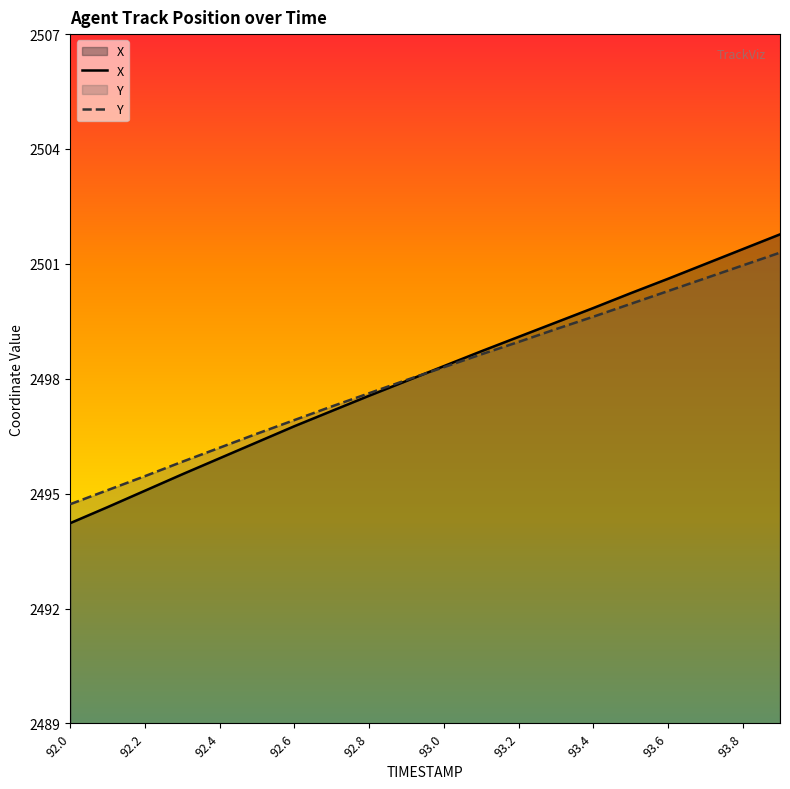

How many lines are shown in the chart?

2